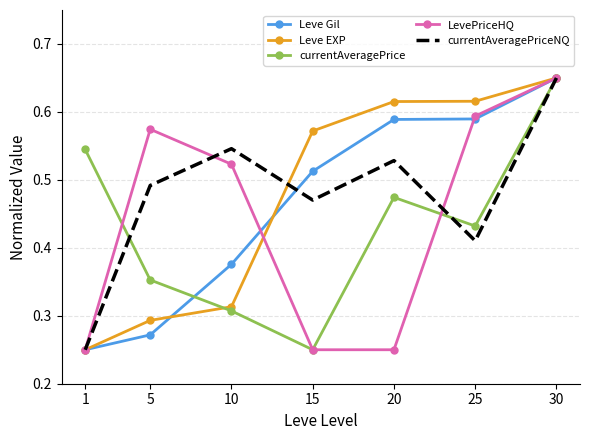

Is the value of Leve Gil at 30 greater than the value of currentAveragePrice at 15?

Yes